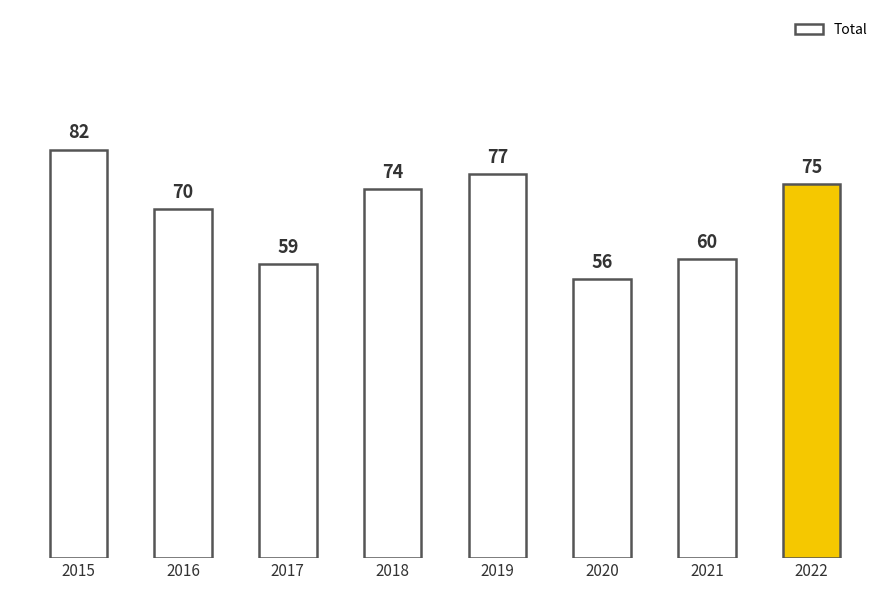

List the labels in order of value, smallest first.

2020, 2017, 2021, 2016, 2018, 2022, 2019, 2015